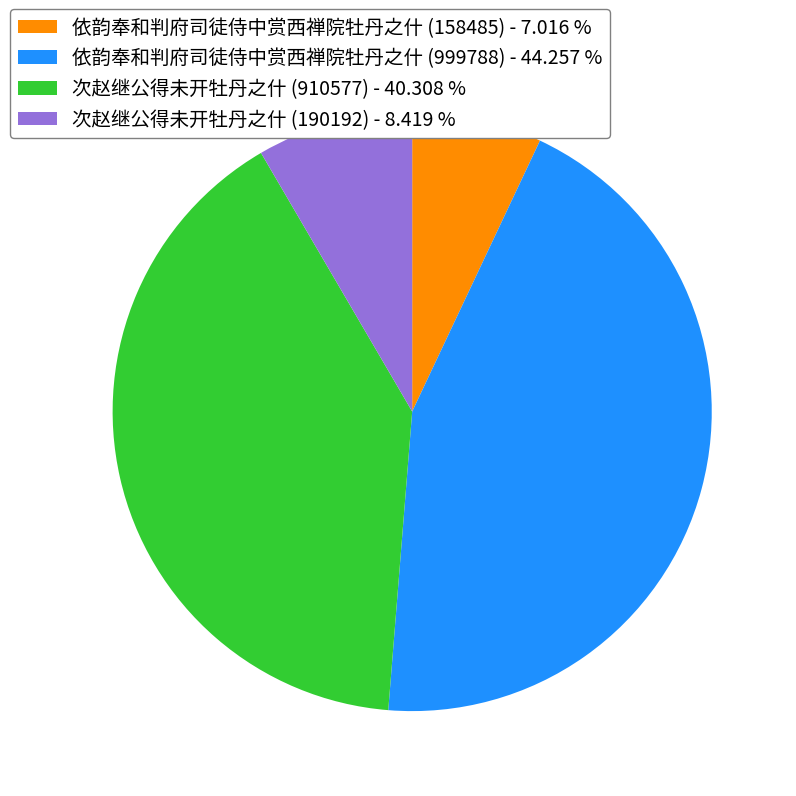

Is it true that 次赵继公得未开牡丹之什 (190192) is 8% of the pie?

True